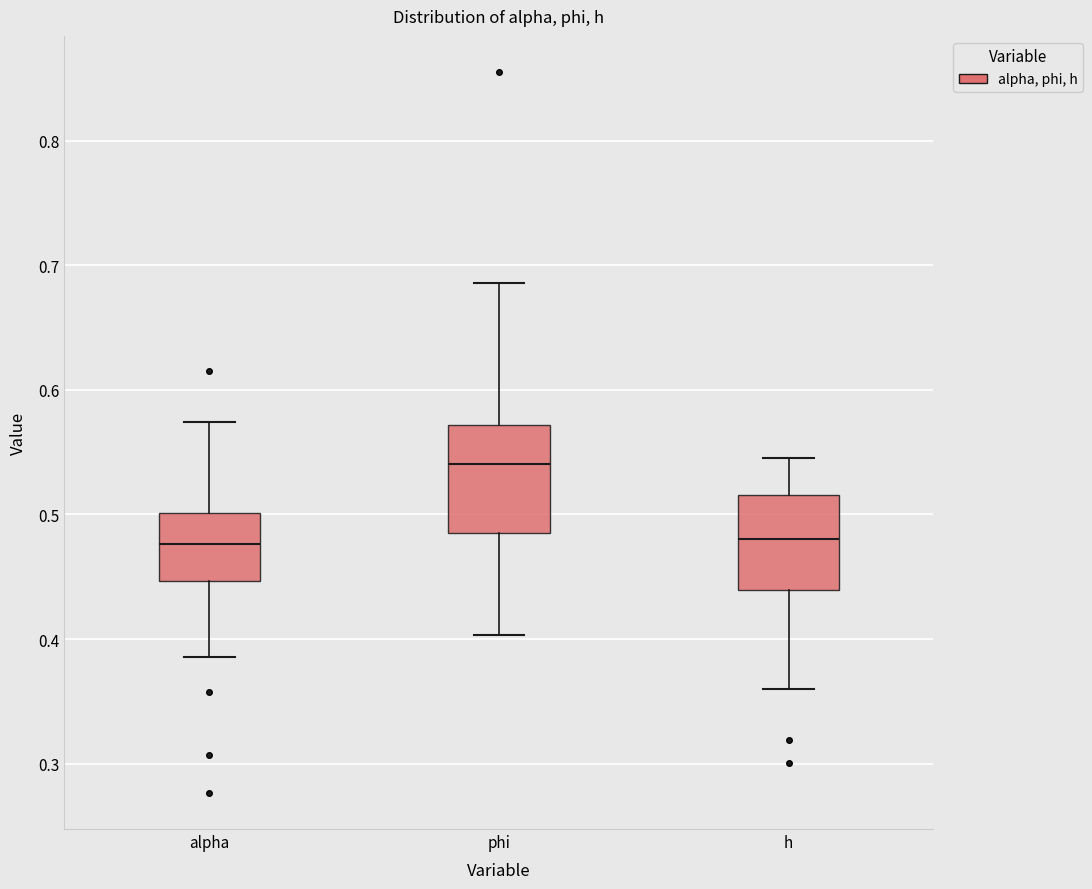

Which box's median line is the highest?

phi